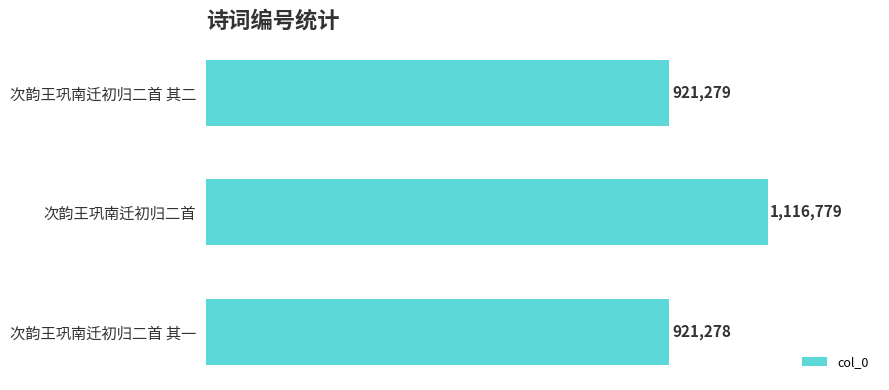

Reading bottom to top, transcribe all the data shown in this chart.

次韵王巩南迁初归二首 其一=921278	次韵王巩南迁初归二首=1116779	次韵王巩南迁初归二首 其二=921279